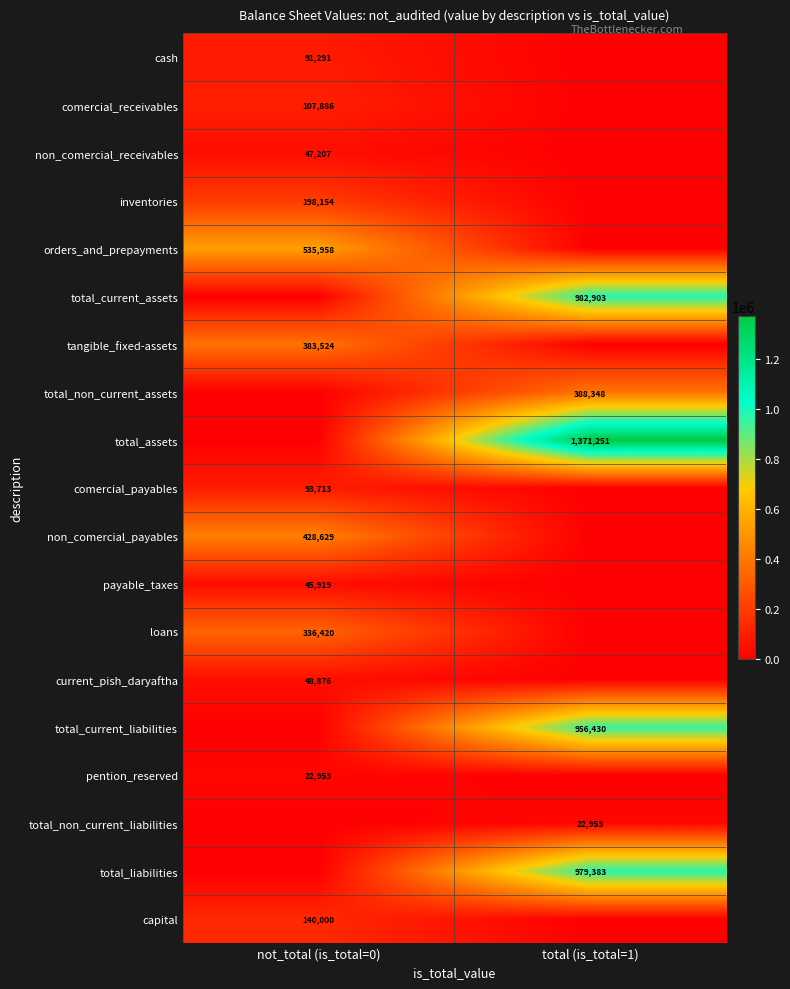

True or false: non_comercial_payables has a value of 146892 at not_total (is_total=0).

False